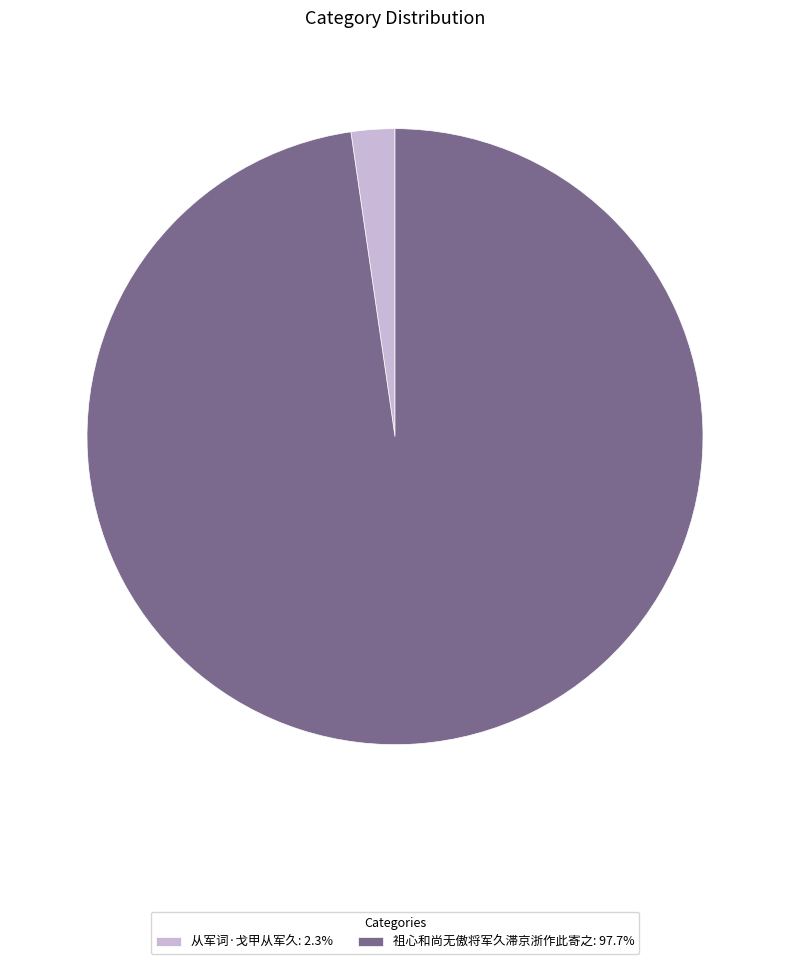

Is the sum of 祖心和尚无傲将军久滞京浙作此寄之: 97.7% and 从军词·戈甲从军久: 2.3% greater than half?

Yes